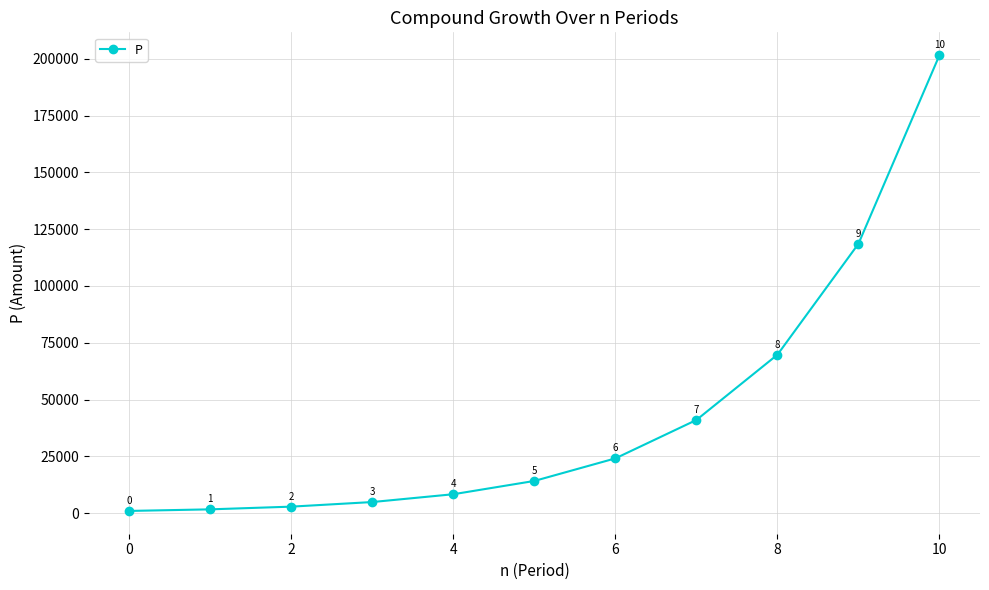

True or false: the data has more than 0 interior local peaks.

False